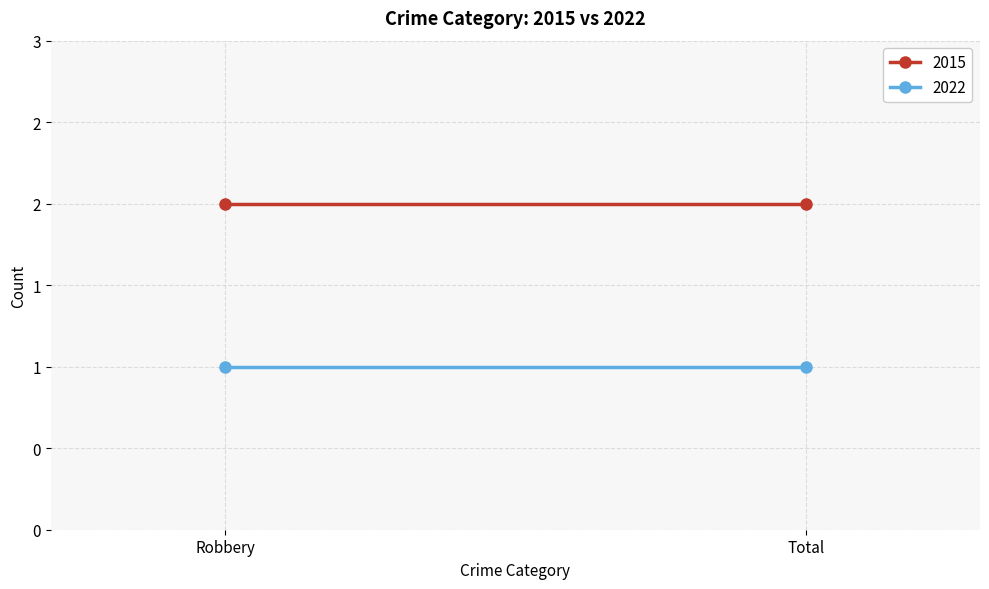

What is the total value across all series at Robbery?

3